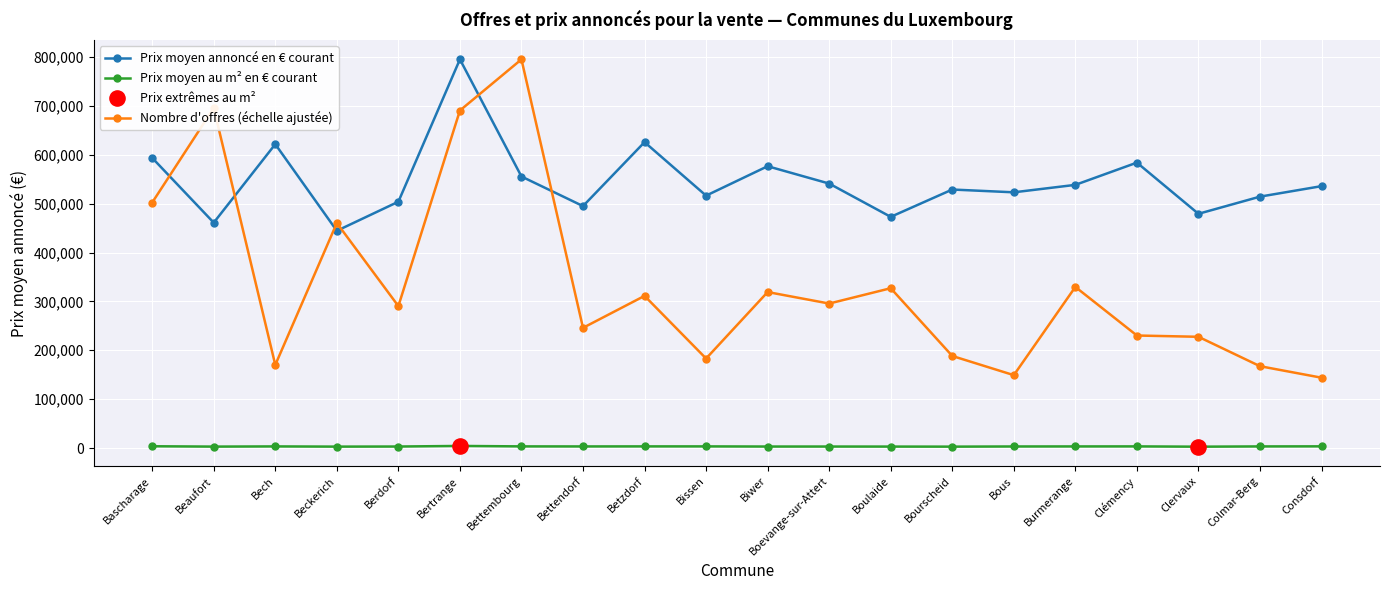

Which series has the widest spread of values?

Nombre d'offres (échelle ajustée)